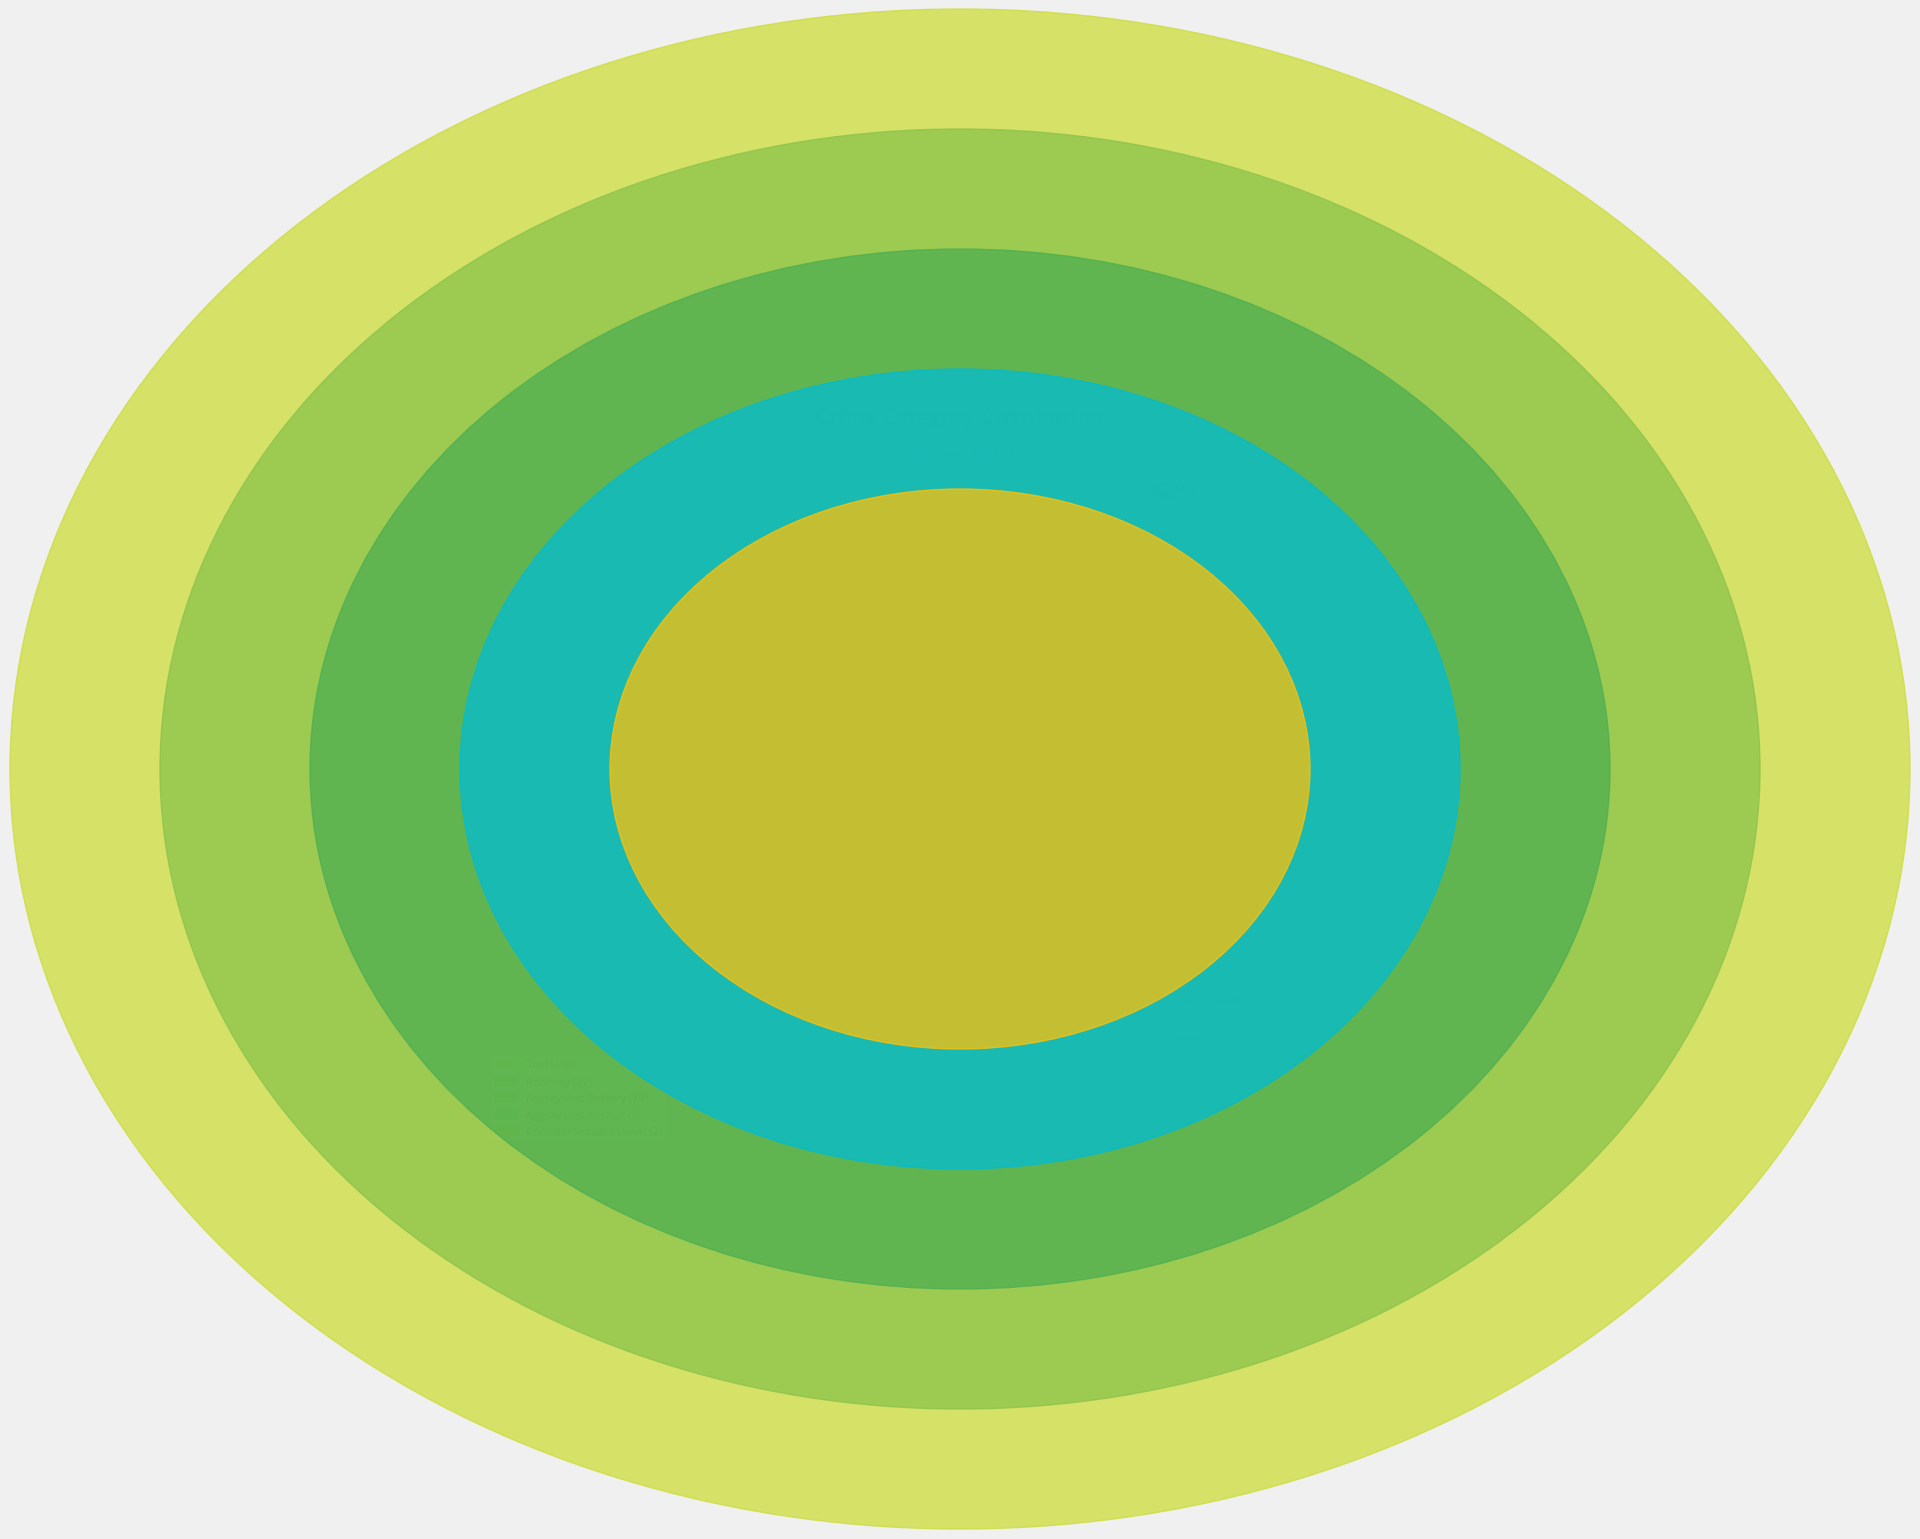

To the nearest percent, what portion does Criminal Sexual Assault represent?

2%